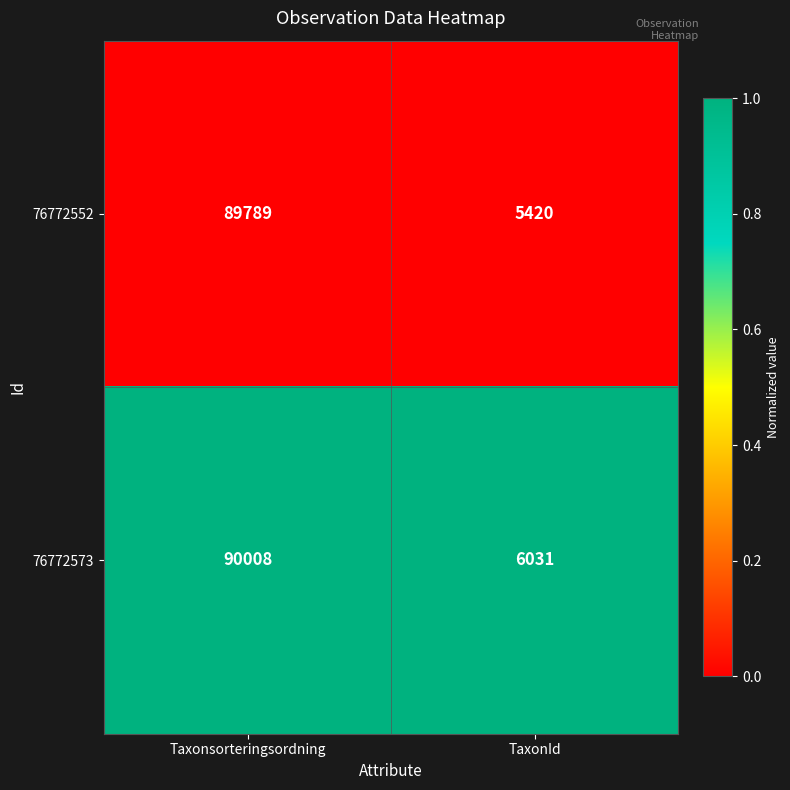

Reading left to right, list all the values displayed in this chart.

76772552: Taxonsorteringsordning=89789	TaxonId=5420
76772573: Taxonsorteringsordning=90008	TaxonId=6031